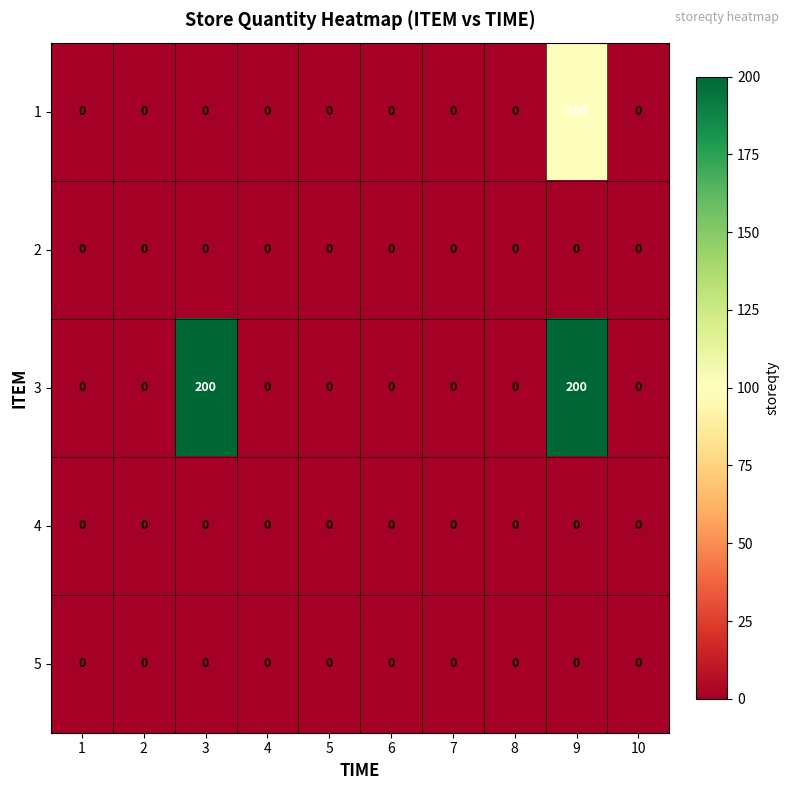

True or false: 2 has a value of 0 at 9.

True